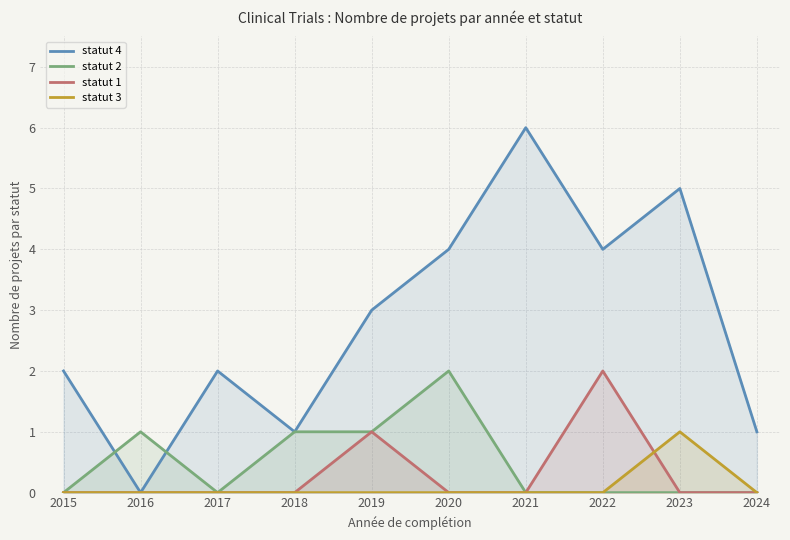

True or false: statut 2 and statut 4 intersect in this chart.

True